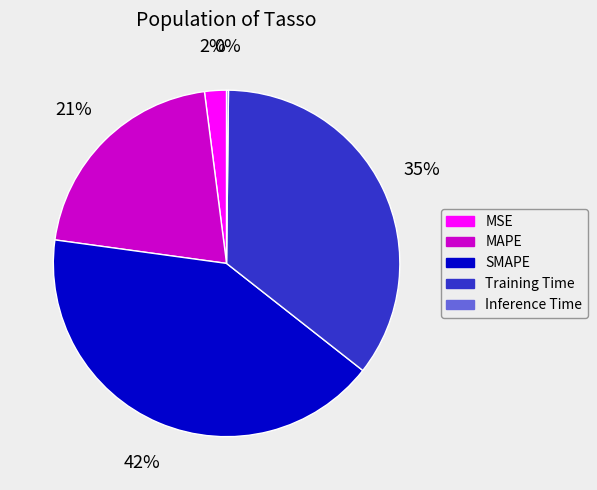

Combined, do MSE and SMAPE account for over 50%?

No